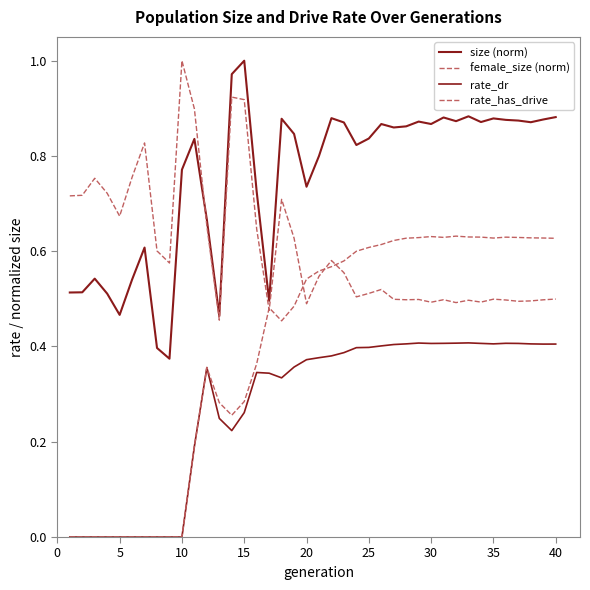

True or false: rate_has_drive and size (norm) intersect in this chart.

False